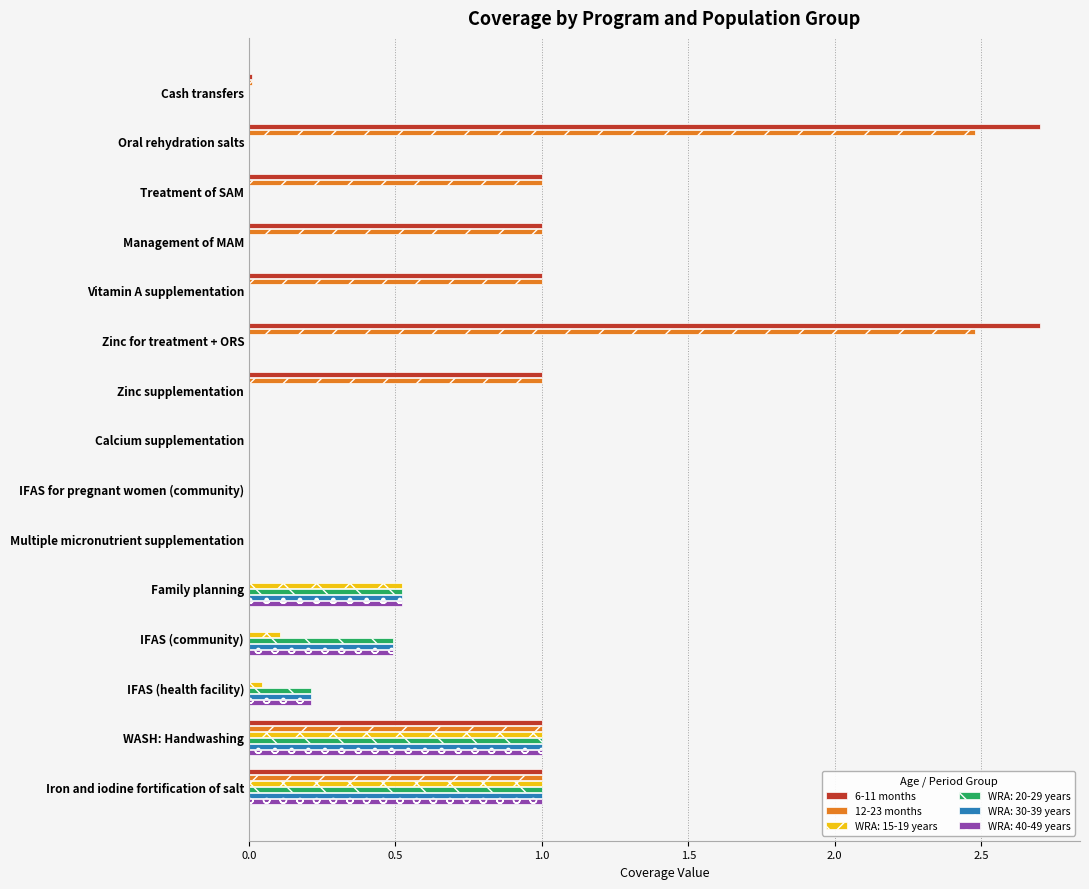

What is the sum of the 12-23 months values at Zinc for treatment + ORS and Iron and iodine fortification of salt?

3.5